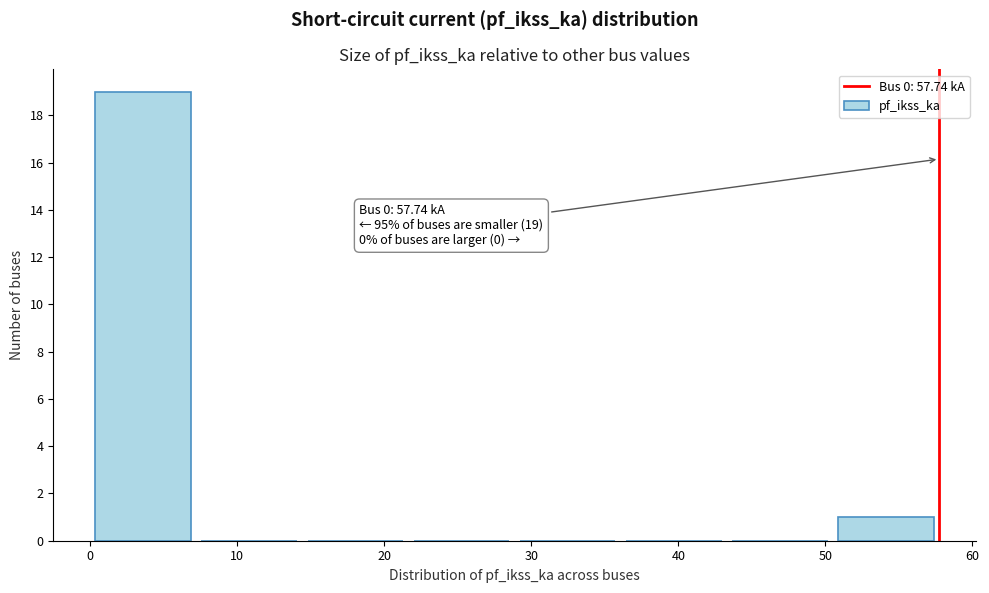

Over which range of the x-axis is the bar tallest?

0 to 7